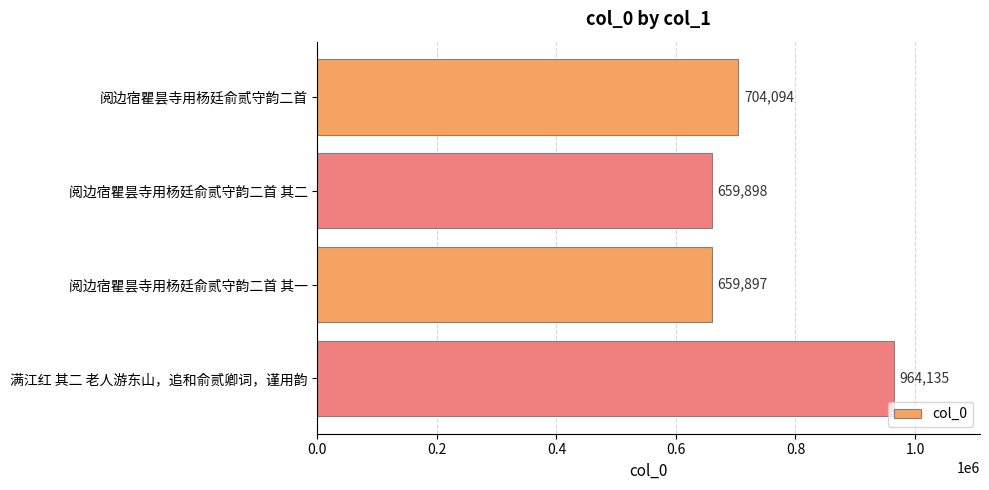

Read the value at 阅边宿瞿昙寺用杨廷俞贰守韵二首 其一, to the nearest 100.

659900